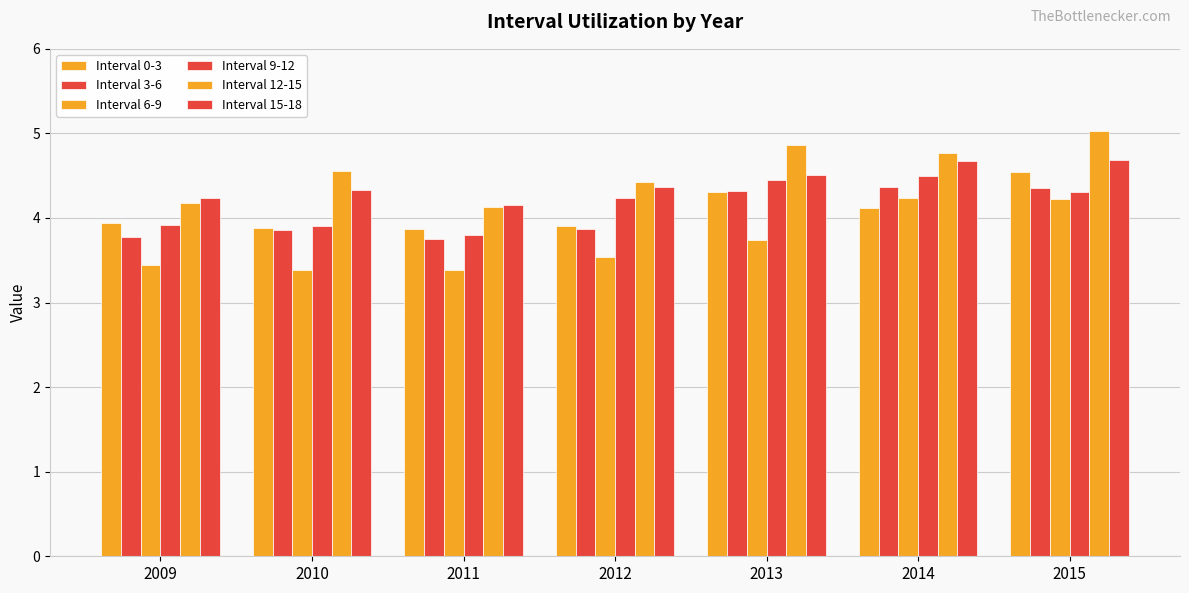

How many categories are shown in the chart?

7